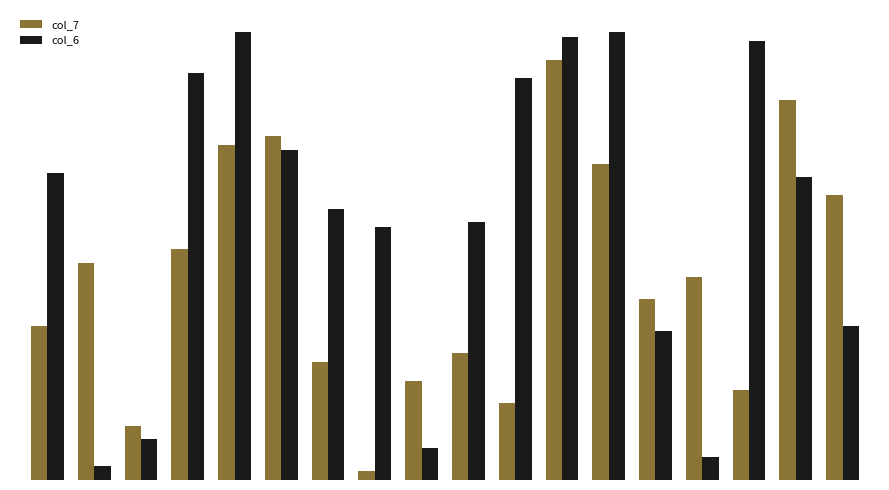

What is the spread (max minus min) of values at 25?

29